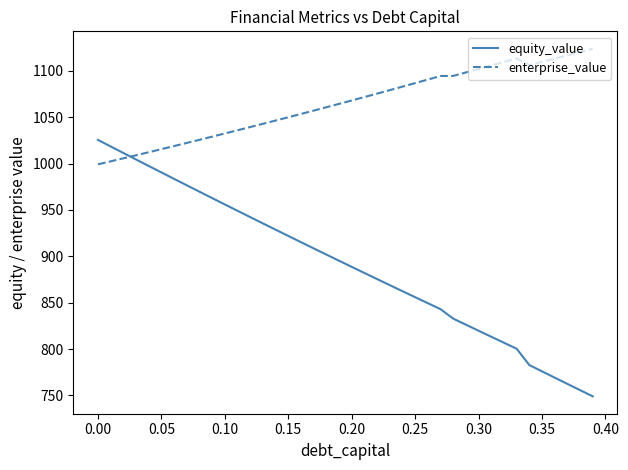

Which series has the largest total across all categories?

enterprise_value